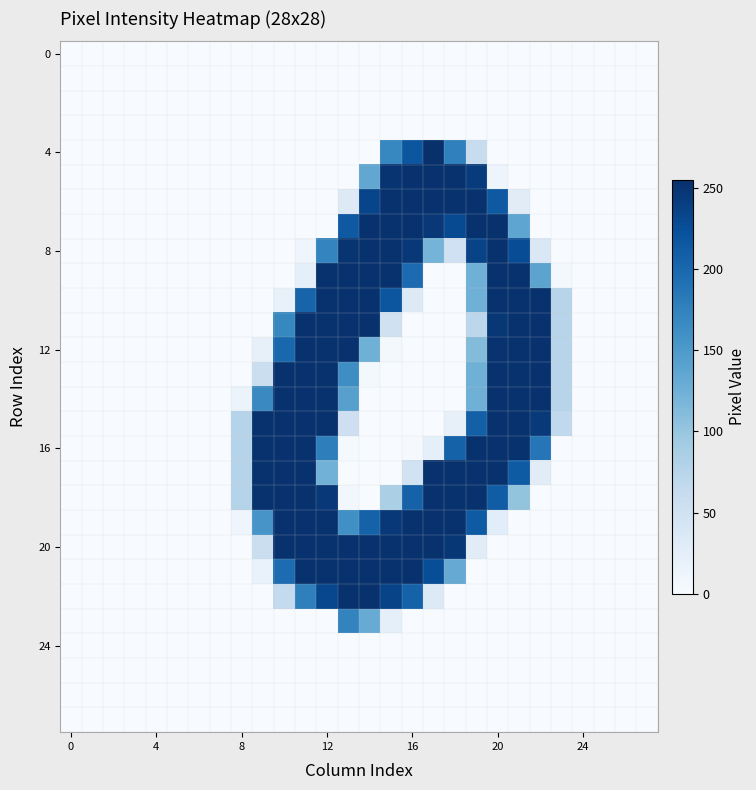

Which series has the widest spread of values?

4